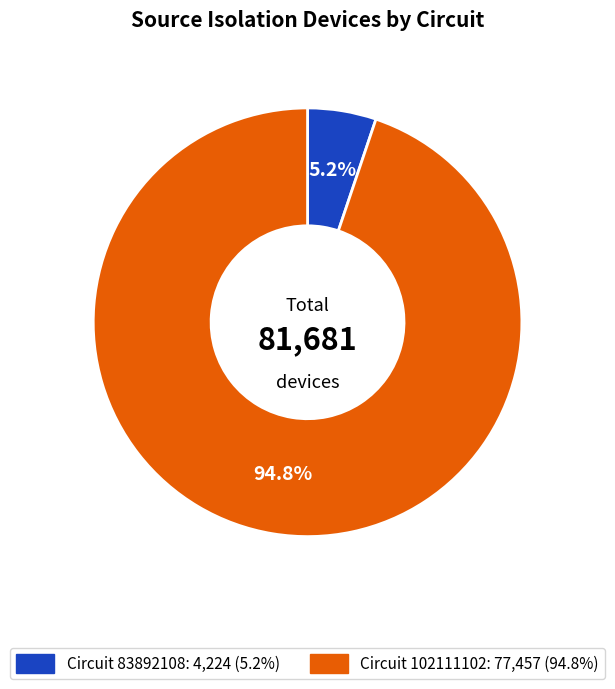

Does any single category account for the majority?

Yes